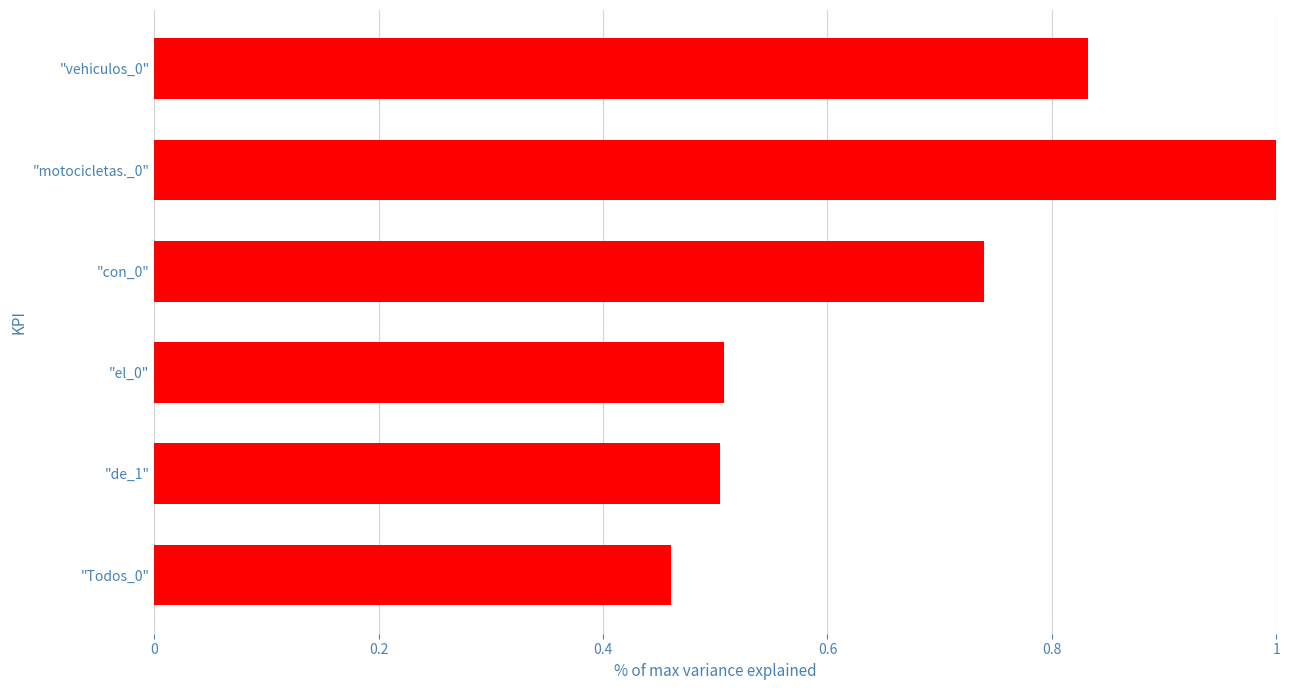

How many bars are there in total?

6